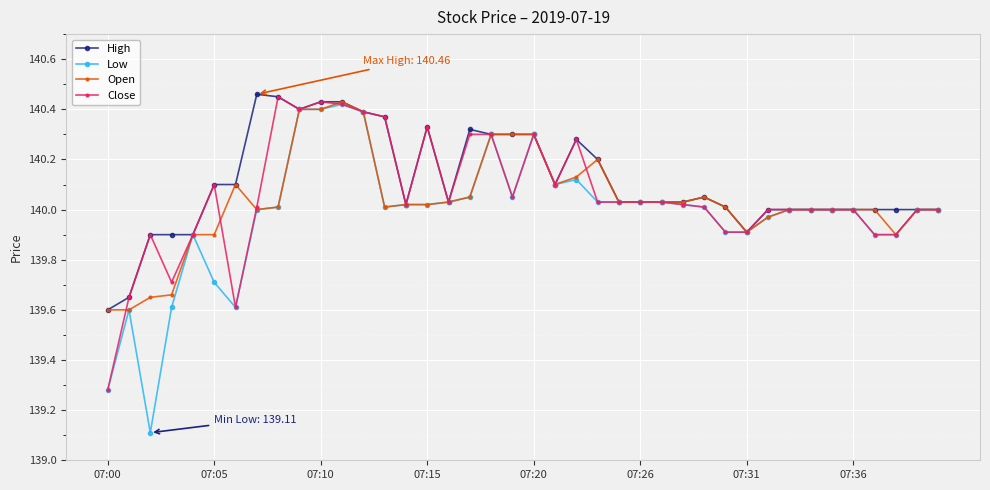

True or false: High has more than 2 points higher than both neighbors.

True